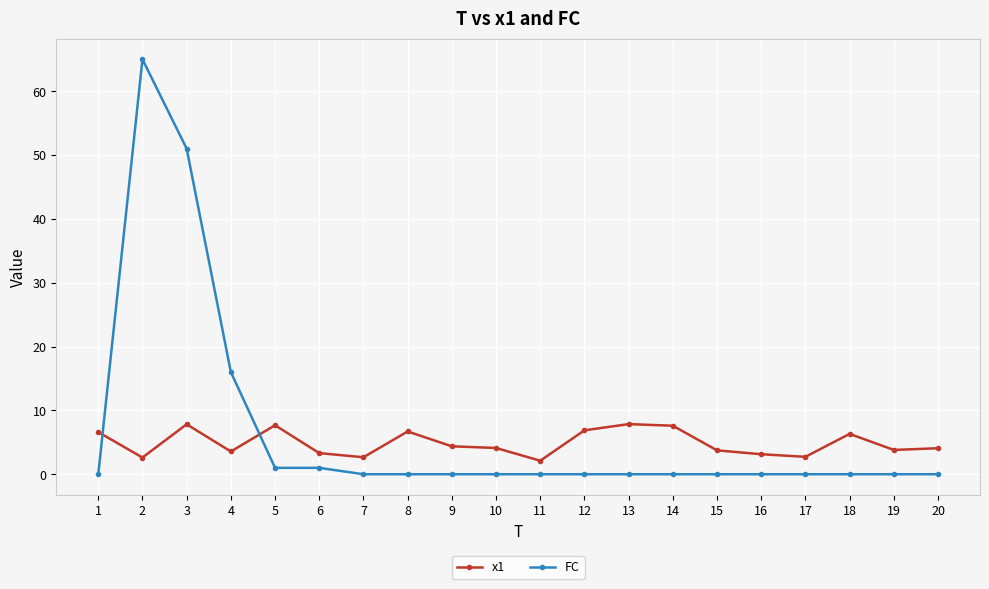

Does the chart have visible grid lines?

Yes